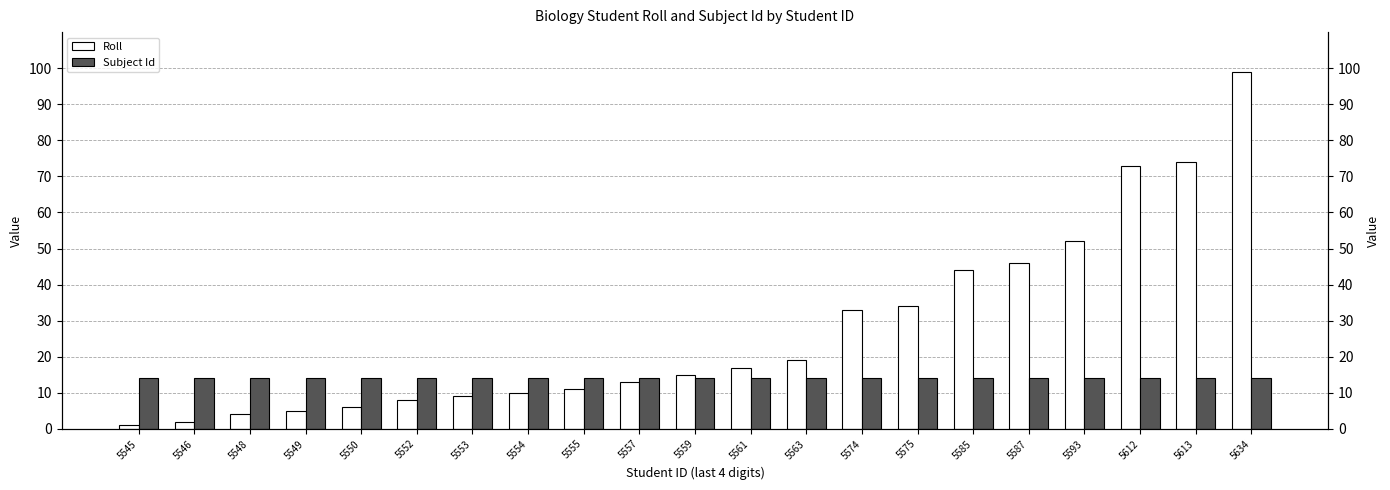

Is it true that Subject Id equals 24 at 5555?

False